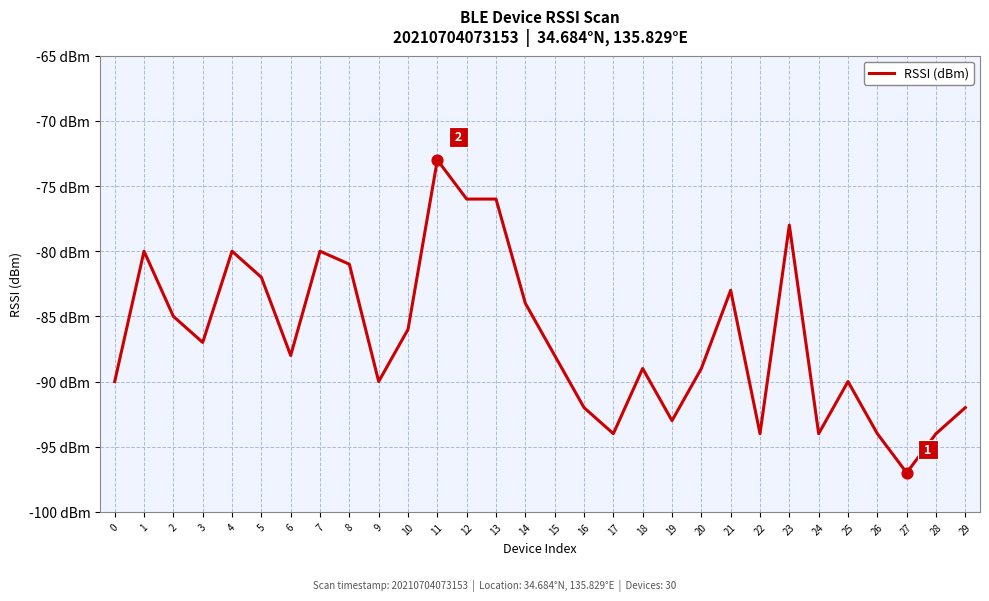

Between 3 and 28, which is larger?

3